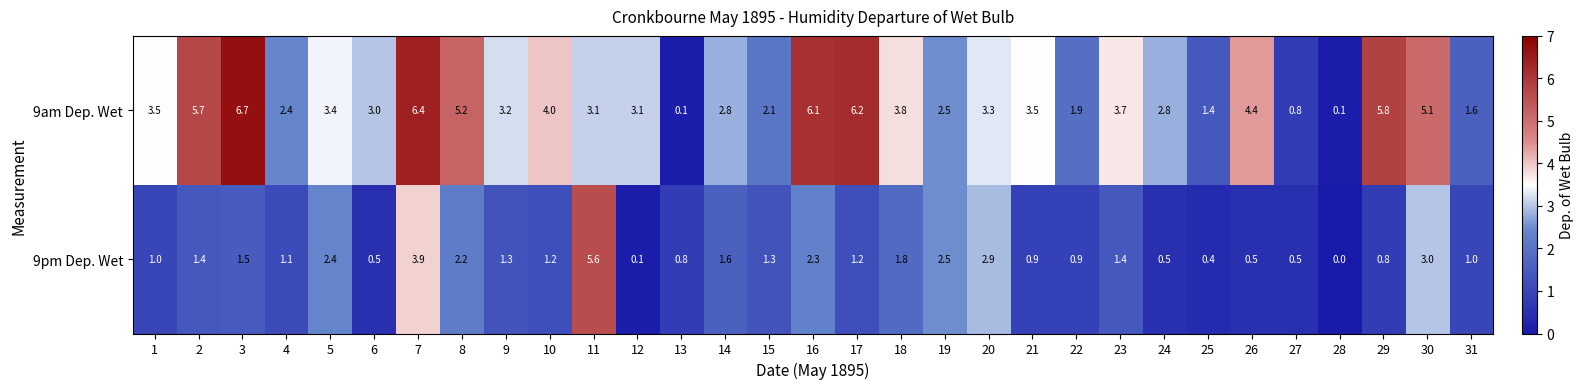

The 9pm Dep. Wet series shows 1.8 at 18. True or false?

True